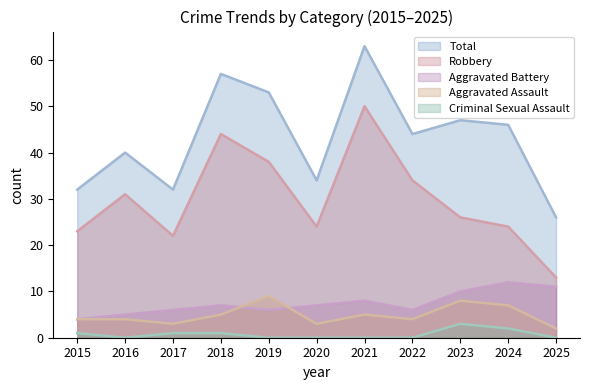

What is the approximate value of Aggravated Battery at 2021?

8